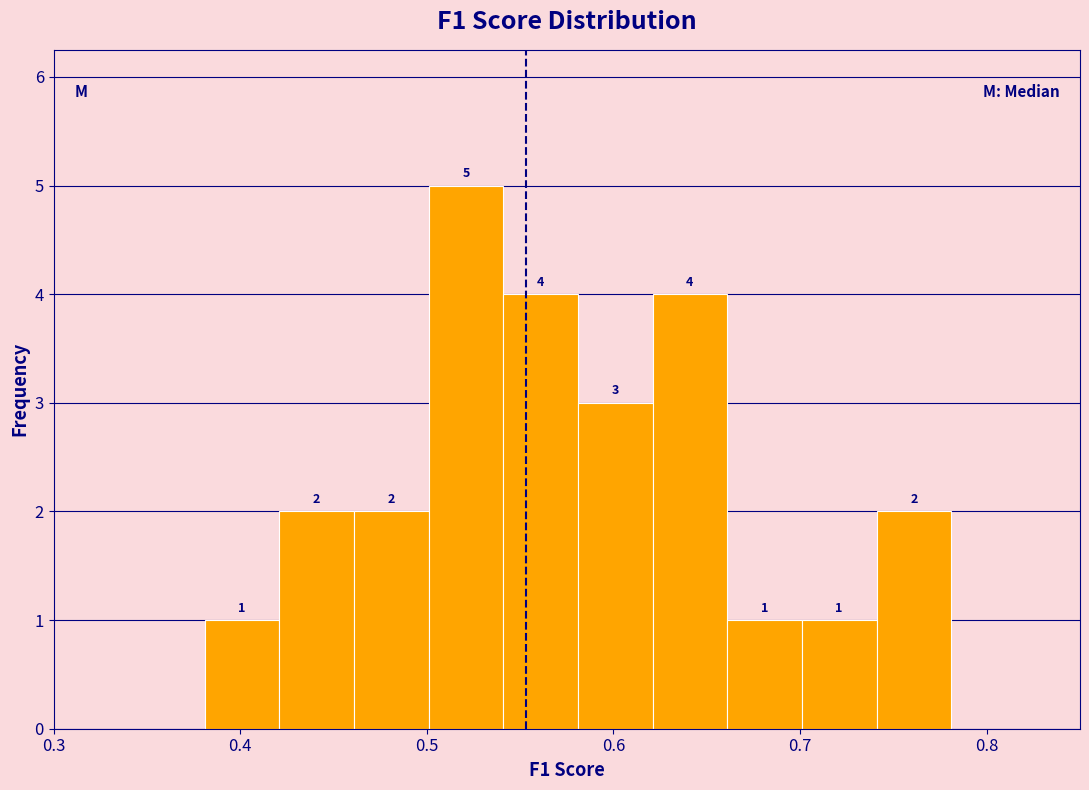

Over which range of the x-axis is the bar tallest?

0.50 to 0.54